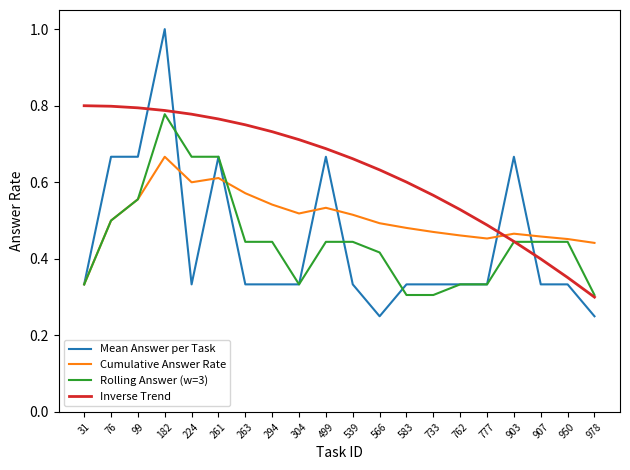

Which series has the largest total across all categories?

Inverse Trend